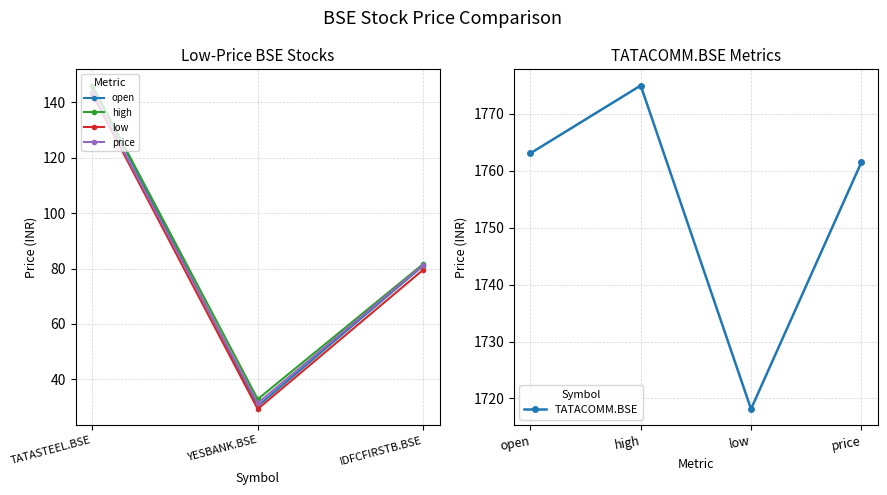

Which series has the widest spread of values?

high